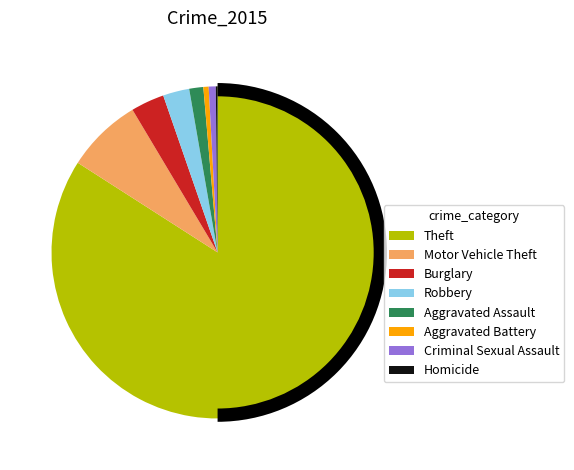

To the nearest percent, what portion does Robbery represent?

3%